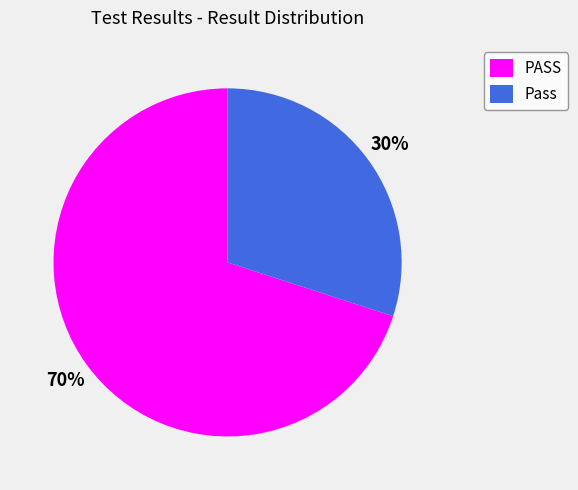

The Pass slice represents 30% of the pie. True or false?

True